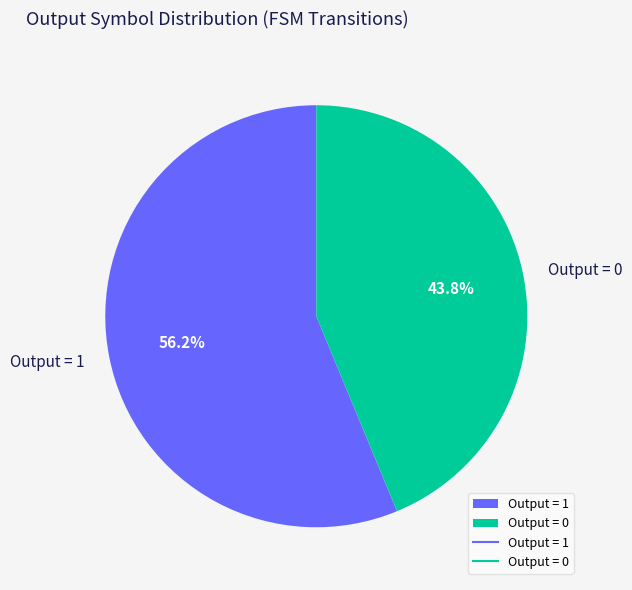

Rank the categories by value from highest to lowest.

Output = 1, Output = 0